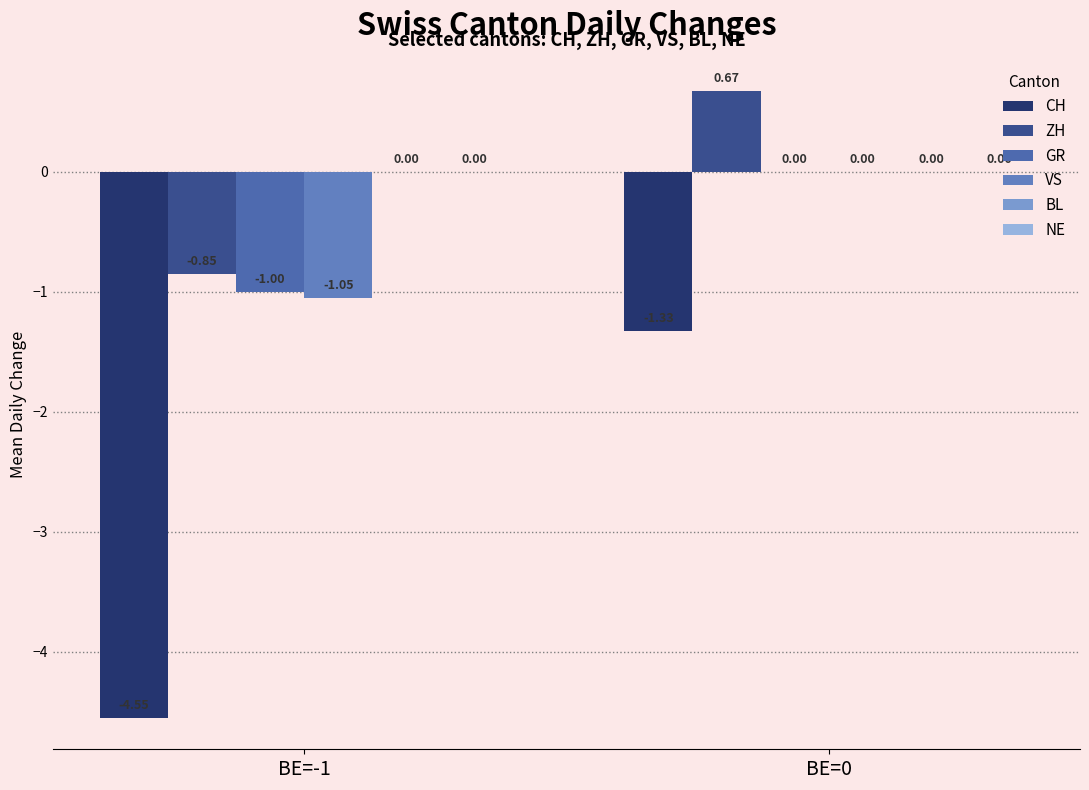

What is the label of the 2nd bar from the left?

BE=0